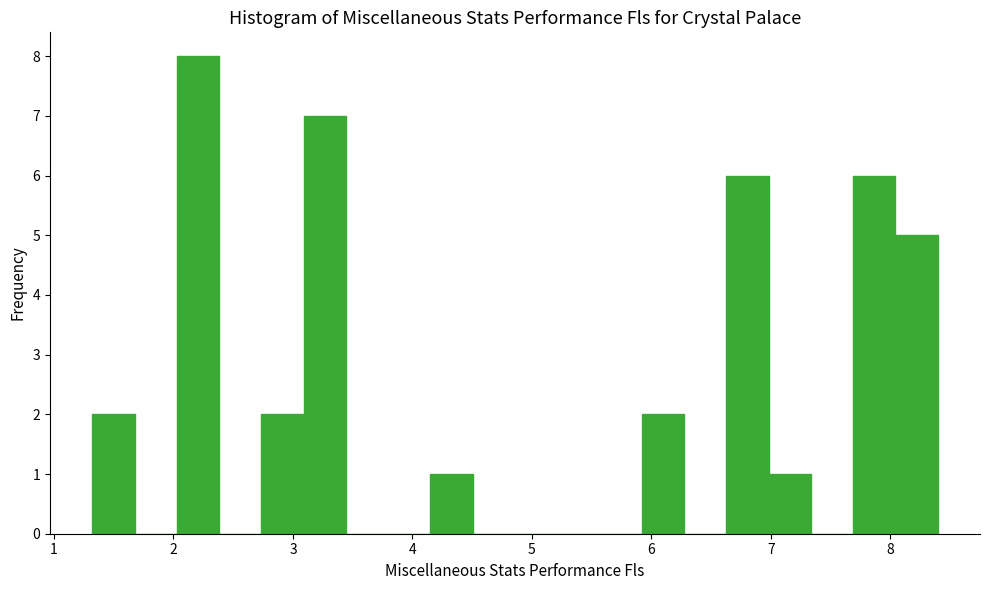

Around what value on the x-axis is the tallest bar? Give the approximate position of its centre, as read against the axis.

2.2